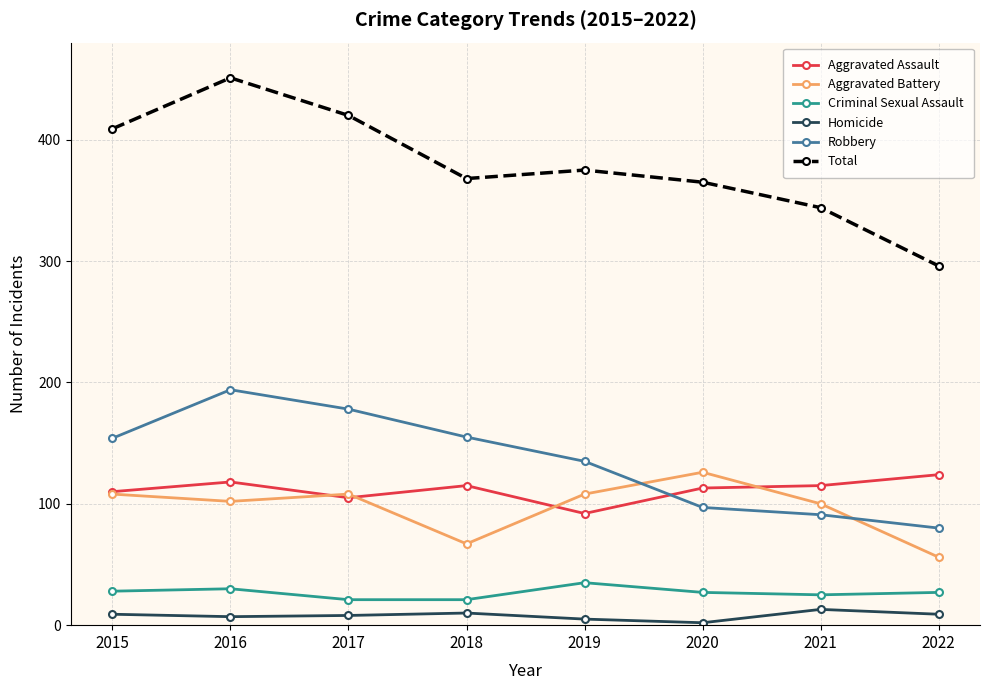

Which series has the largest total across all categories?

Total